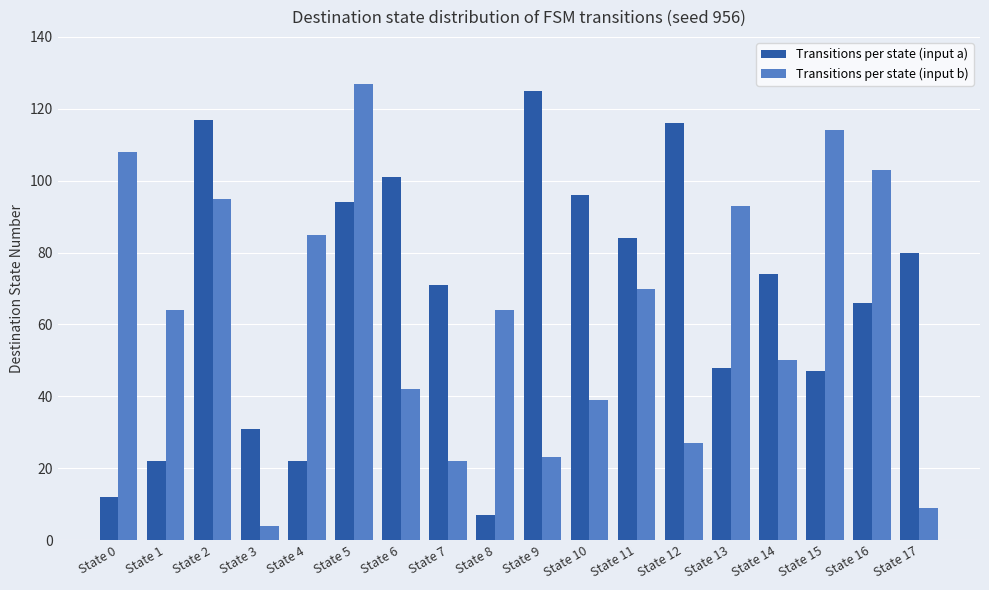

At how many categories does at least one series exceed 99?

8